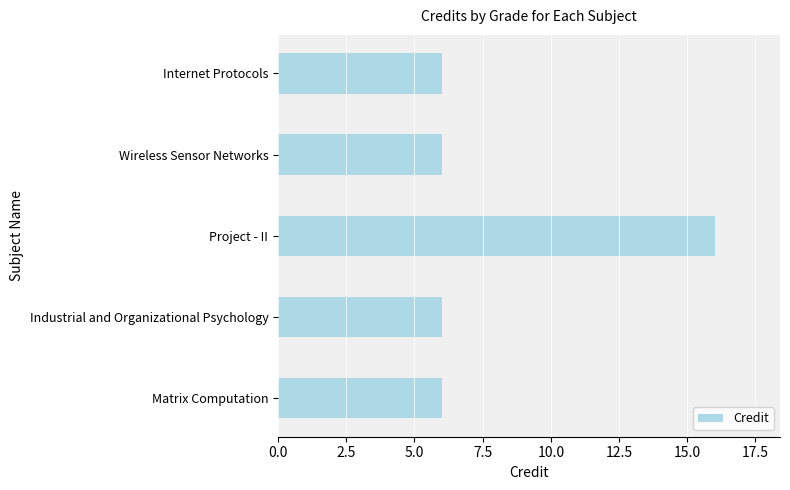

What is the minimum value shown in the chart?

6